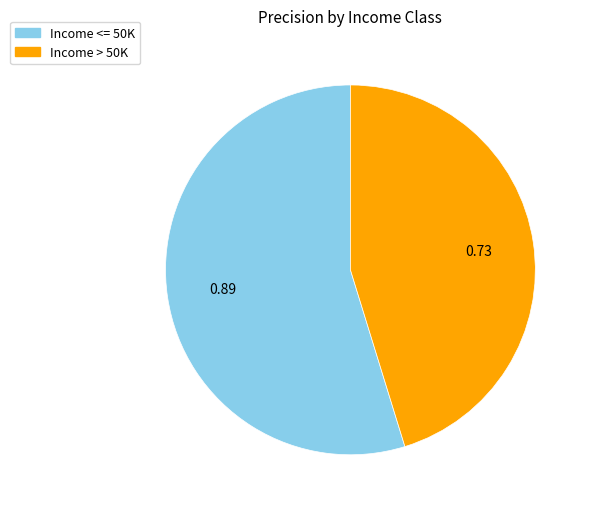

Which has a higher value, Income <= 50K or Income > 50K?

Income <= 50K